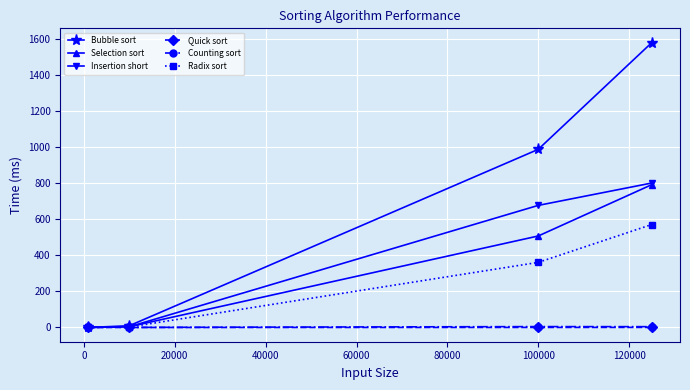

True or false: Quick sort has more than 1 points higher than both neighbors.

False